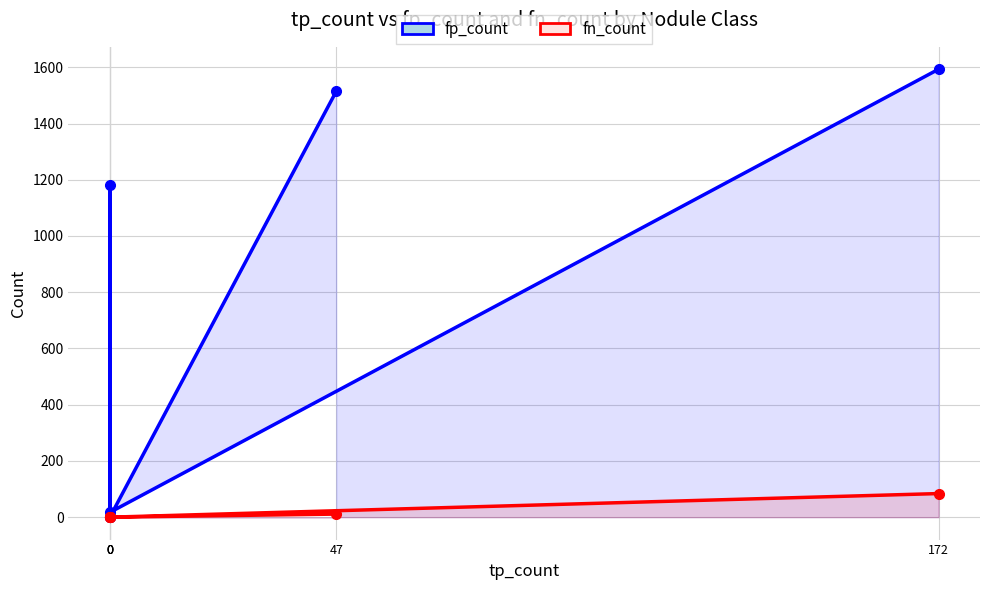

Rank the categories by fn_count value from lowest to highest.

0, 0, 0, 0, 47, 172